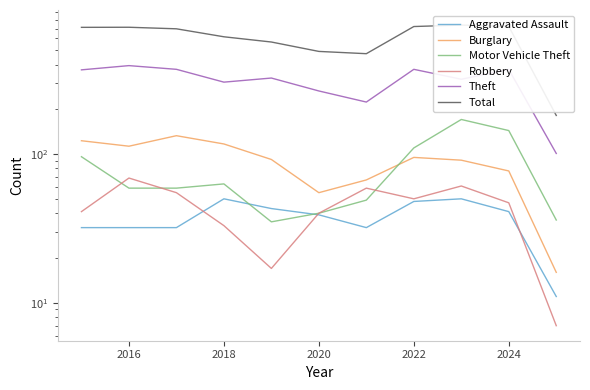

What is the value of the Total point at the 6th from the left?

491